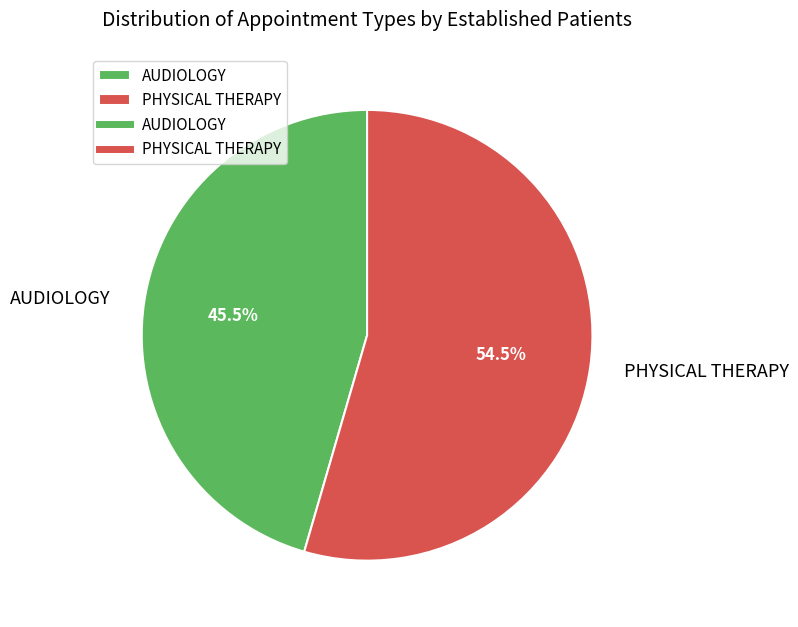

Which slice is the smallest?

AUDIOLOGY